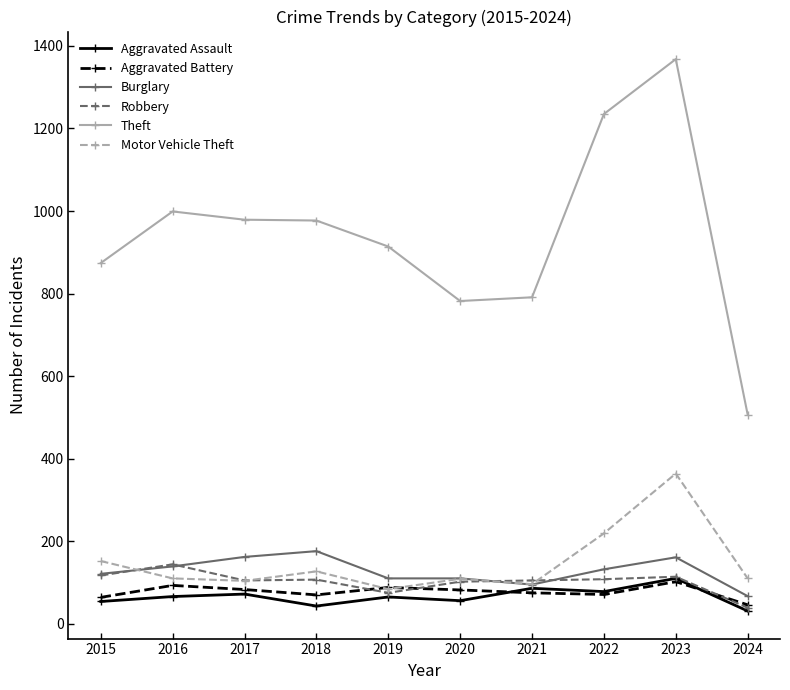

At which label does Aggravated Battery first exceed 82?

2016